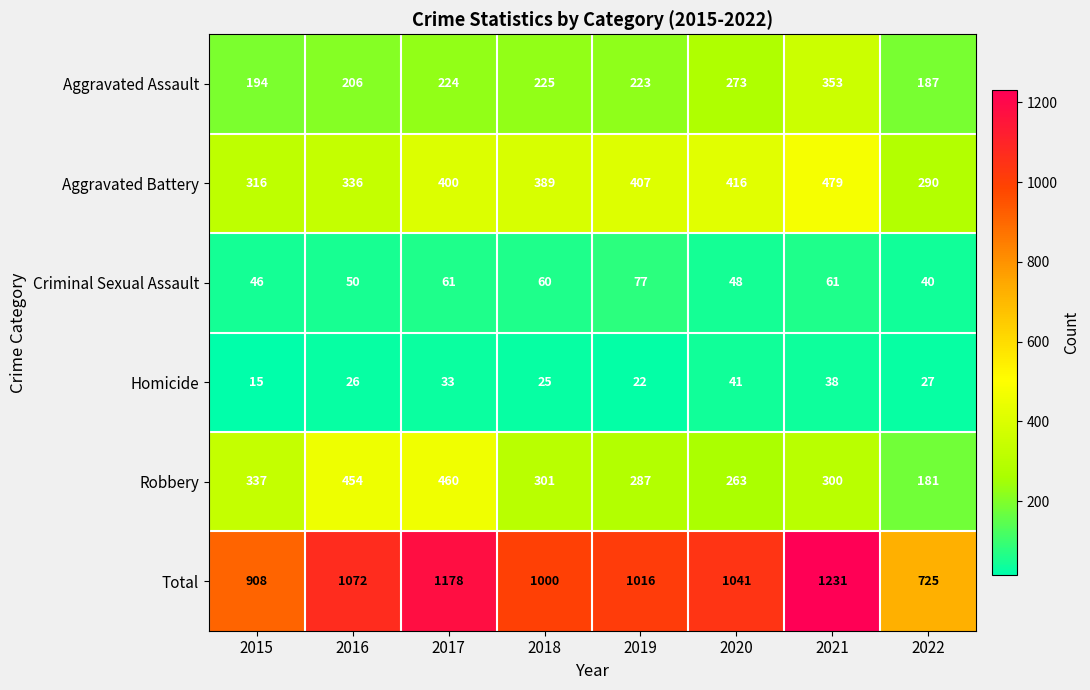

Which series has the largest total across all categories?

Total